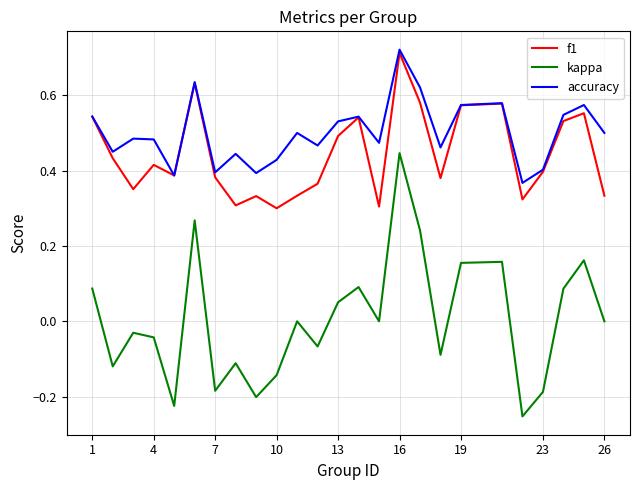

What are all the series names shown in the legend?

f1, kappa, accuracy